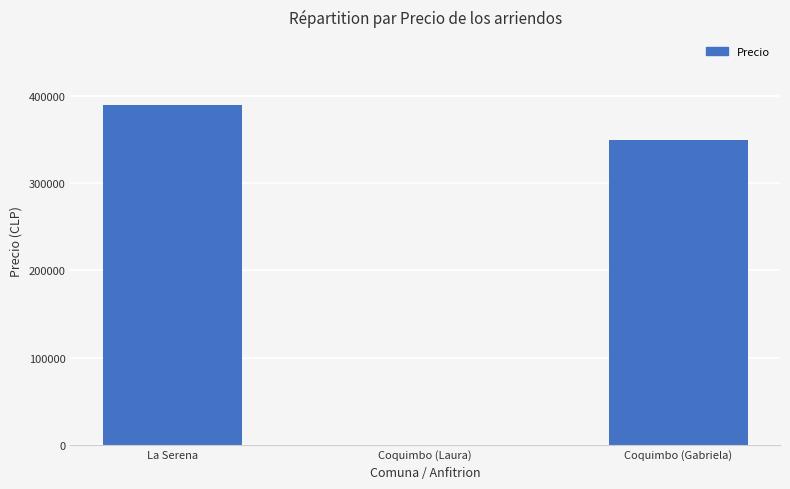

How many categories are shown in the chart?

3